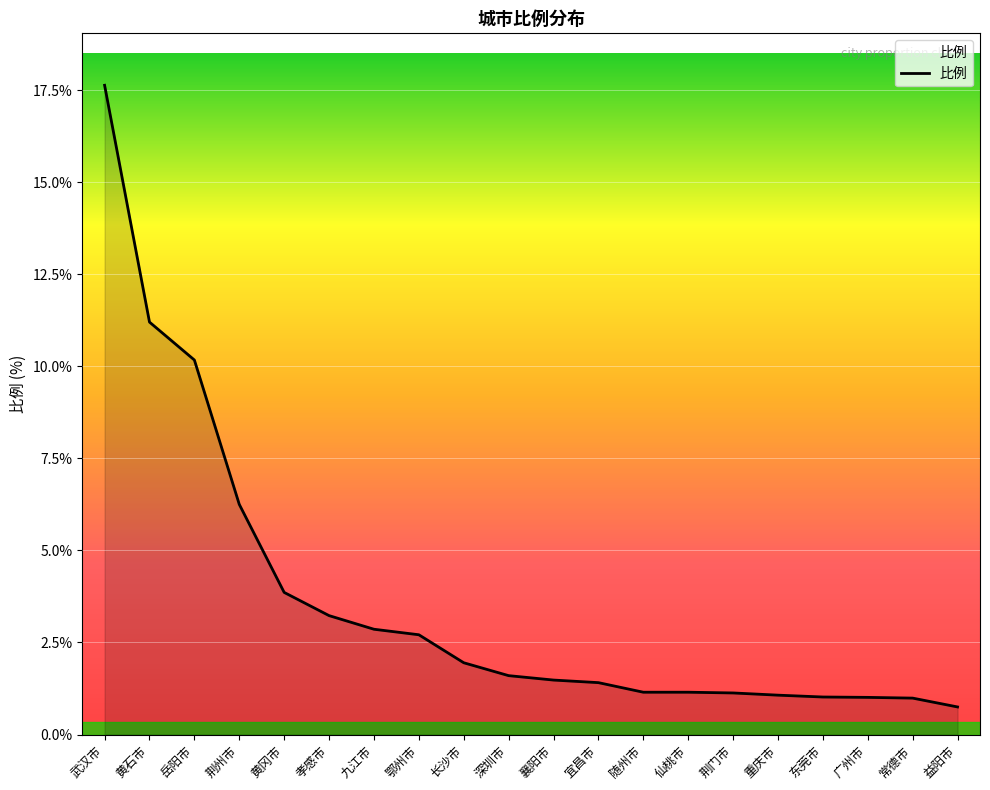

What is the change in value from 鄂州市 to 常德市?

-1.7